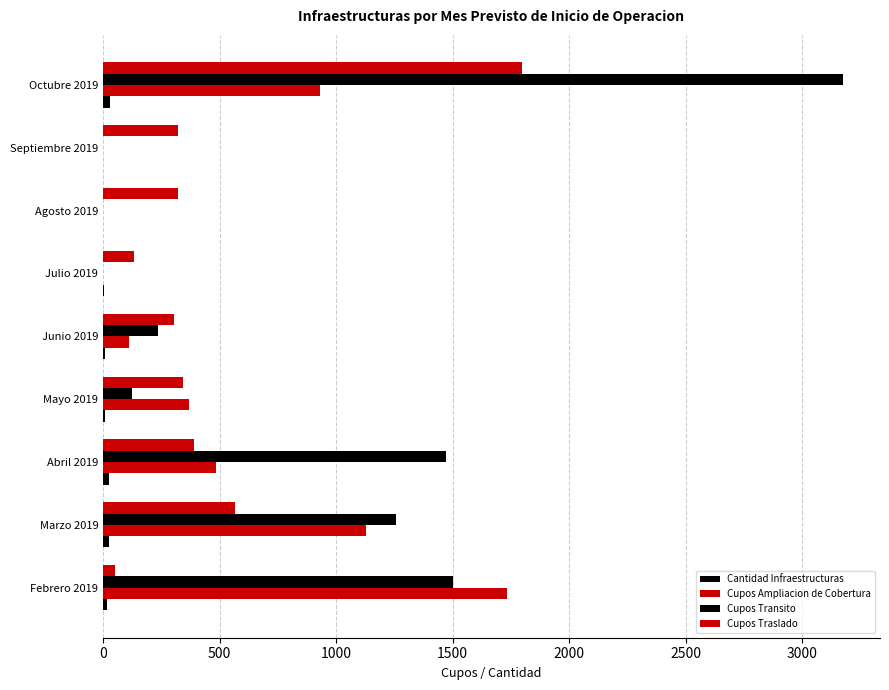

How many categories are shown in the chart?

9